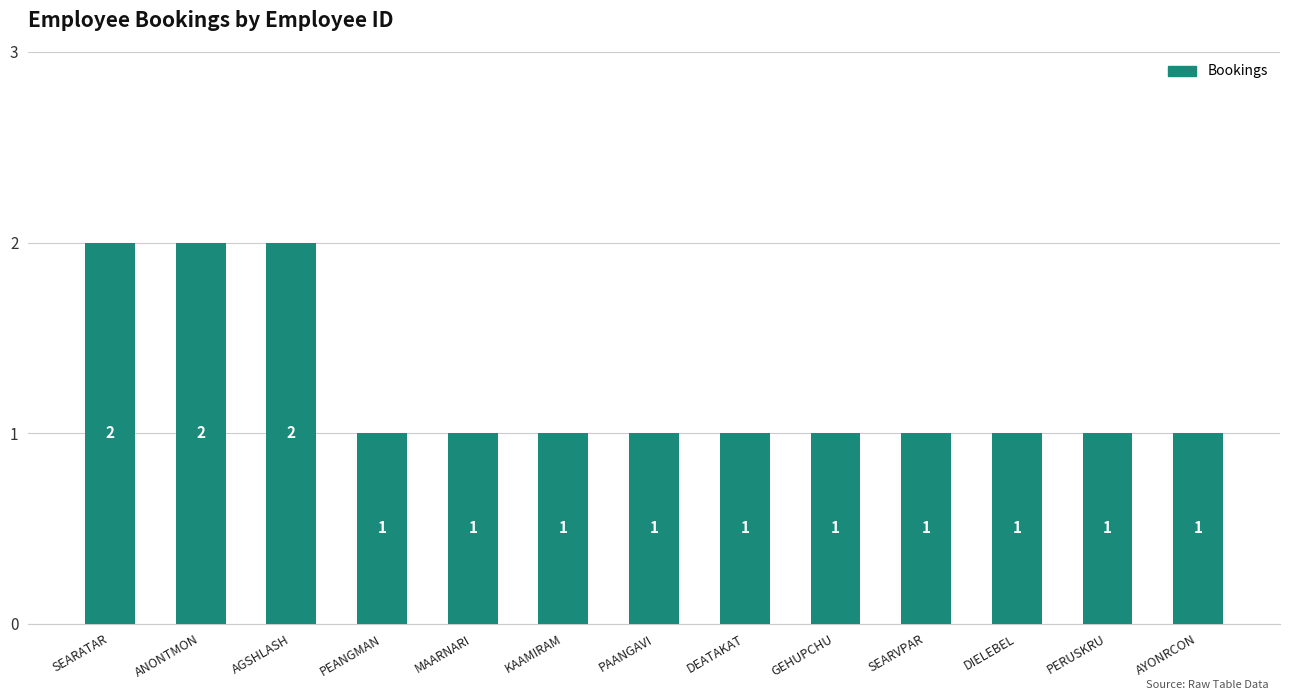

How many values are between 1 and 2?

13